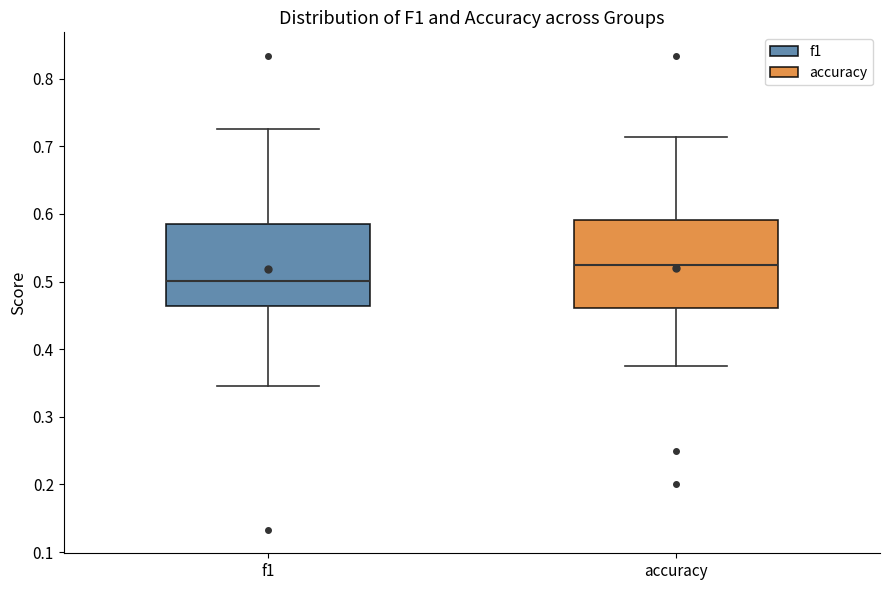

Which box's median line is the lowest?

f1